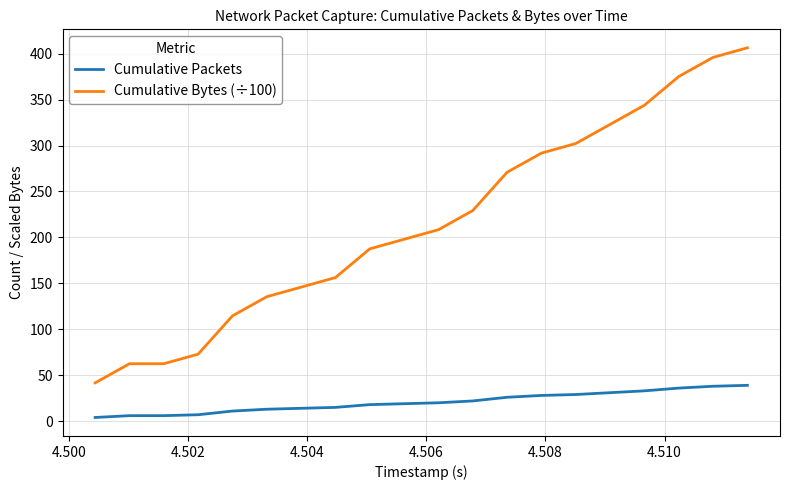

What is the highest value of the Cumulative Packets series?

39.0